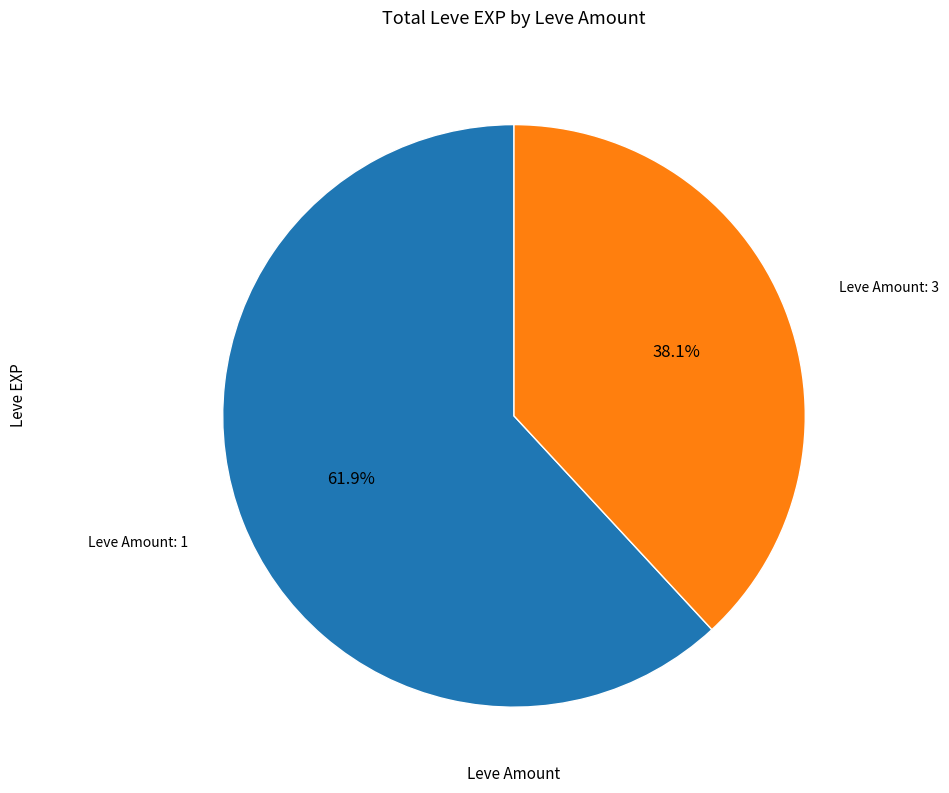

How many slices are in this pie chart?

2